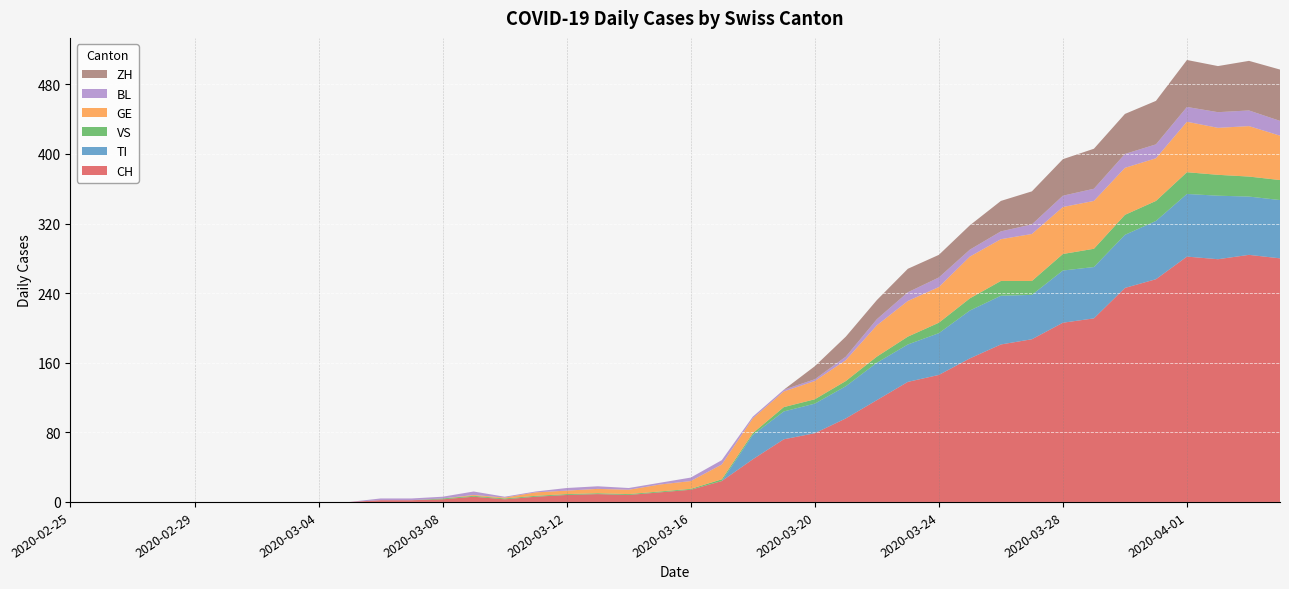

Reading left to right, what are all the values shown in this chart?

CH: 0	0	0	0	0	0	0	0	0	0	2	2	3	6	3	6	8	9	8	11	14	24	49	72	79	96	117	138	146	165	181	187	206	211	246	256	282	279	284	280
TI: 0	0	0	0	0	0	0	0	0	0	0	0	0	0	0	0	0	0	0	0	0	0	28	32	34	37	43	43	48	55	56	51	60	59	61	67	72	73	67	67
VS: 0	0	0	0	0	0	0	0	0	0	0	0	1	1	1	1	1	1	1	1	1	2	2	5	5	6	7	9	12	14	17	16	19	21	23	23	25	24	23	23
GE: 0	0	0	0	0	0	0	0	0	0	0	0	0	1	1	4	4	5	5	8	9	17	17	18	21	24	36	41	41	48	48	54	54	55	54	49	58	54	58	51
BL: 0	0	0	0	0	0	0	0	0	0	2	2	2	4	1	1	3	3	2	2	4	5	2	2	2	4	7	10	11	8	9	11	13	14	16	16	17	18	18	17
ZH: 0	0	0	0	0	0	0	0	0	0	0	0	0	0	0	0	0	0	0	0	0	0	0	0	15	23	22	27	26	28	35	38	42	46	46	50	54	53	57	59